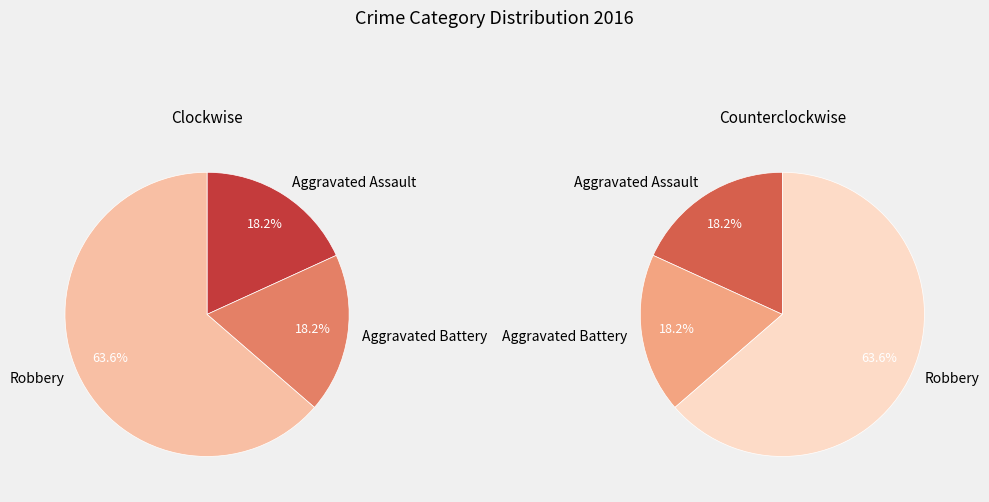

Is there a majority slice in this chart?

Yes